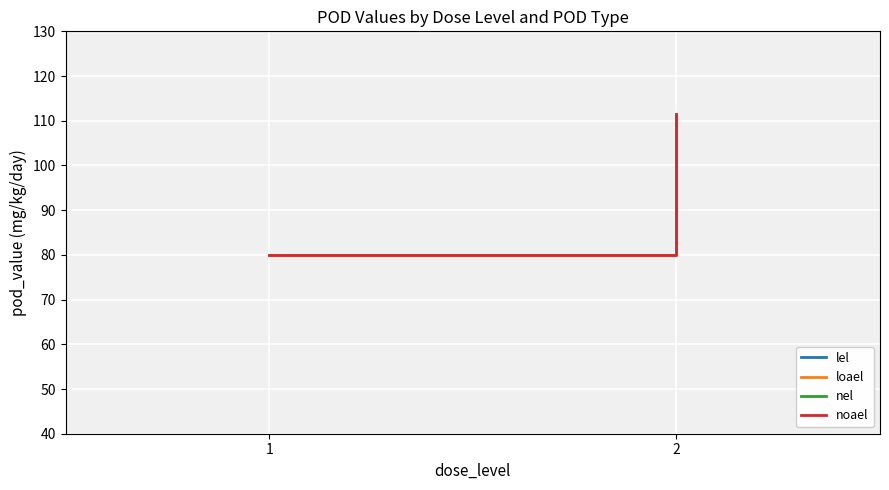

Which category has the highest value in the noael series?

2